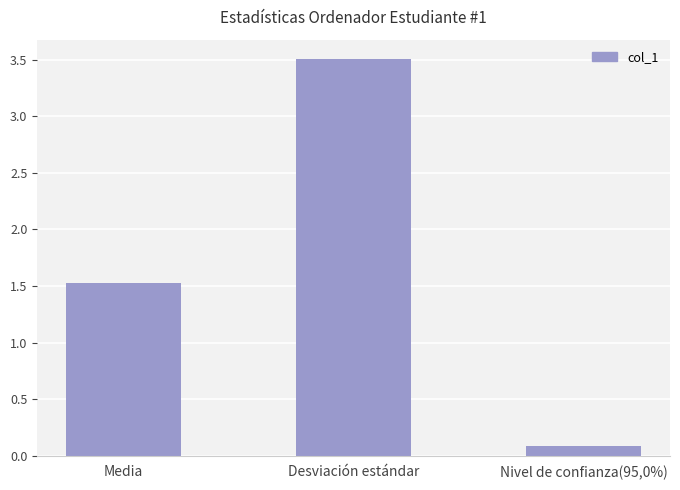

True or false: the data shows 1.5 at Media.

True